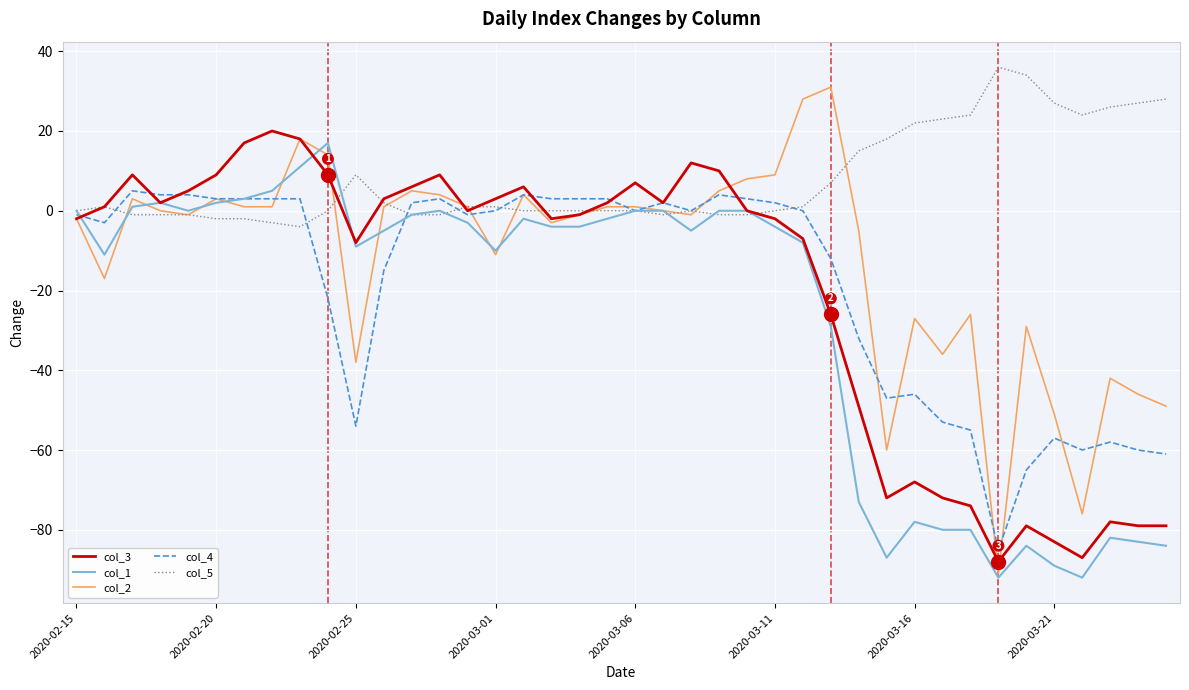

Which series has the largest total across all categories?

col_5